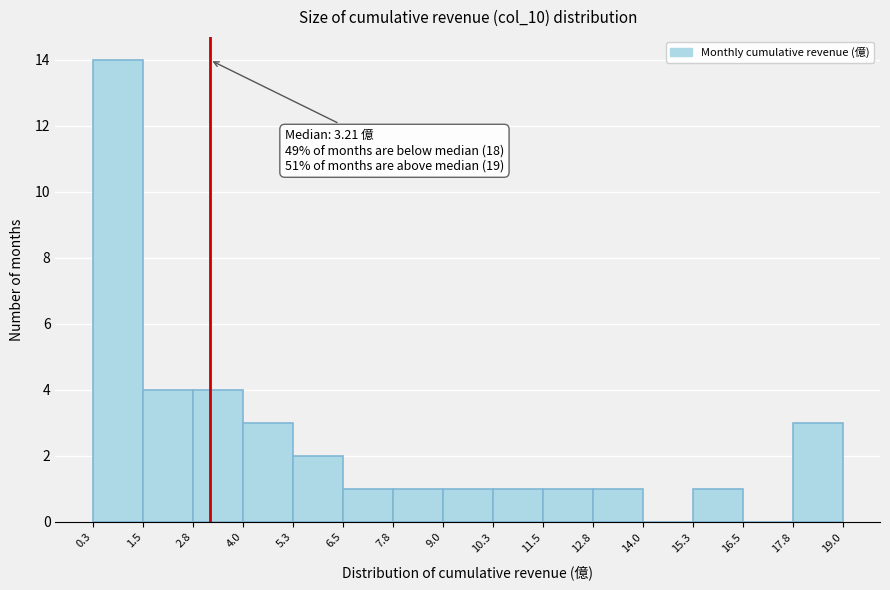

Which range on the x-axis has the tallest bar?

0.3 to 1.5